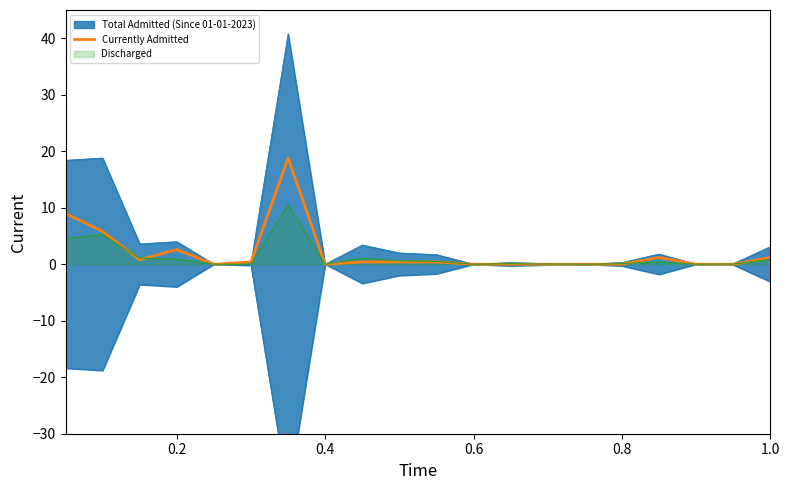

Reading left to right, what are all the values shown in this chart?

9.0	5.8	0.8	2.6	0.0	0.4	18.8	0.0	0.4	0.4	0.4	0.0	0.0	0.0	0.0	0.0	1.2	0.0	0.0	1.2